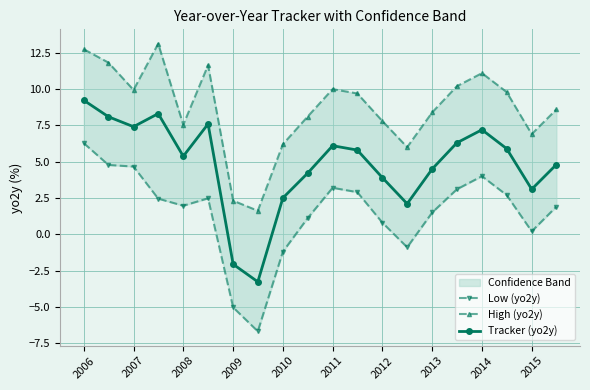

What is the highest value of the Tracker (yo2y) series?

9.2